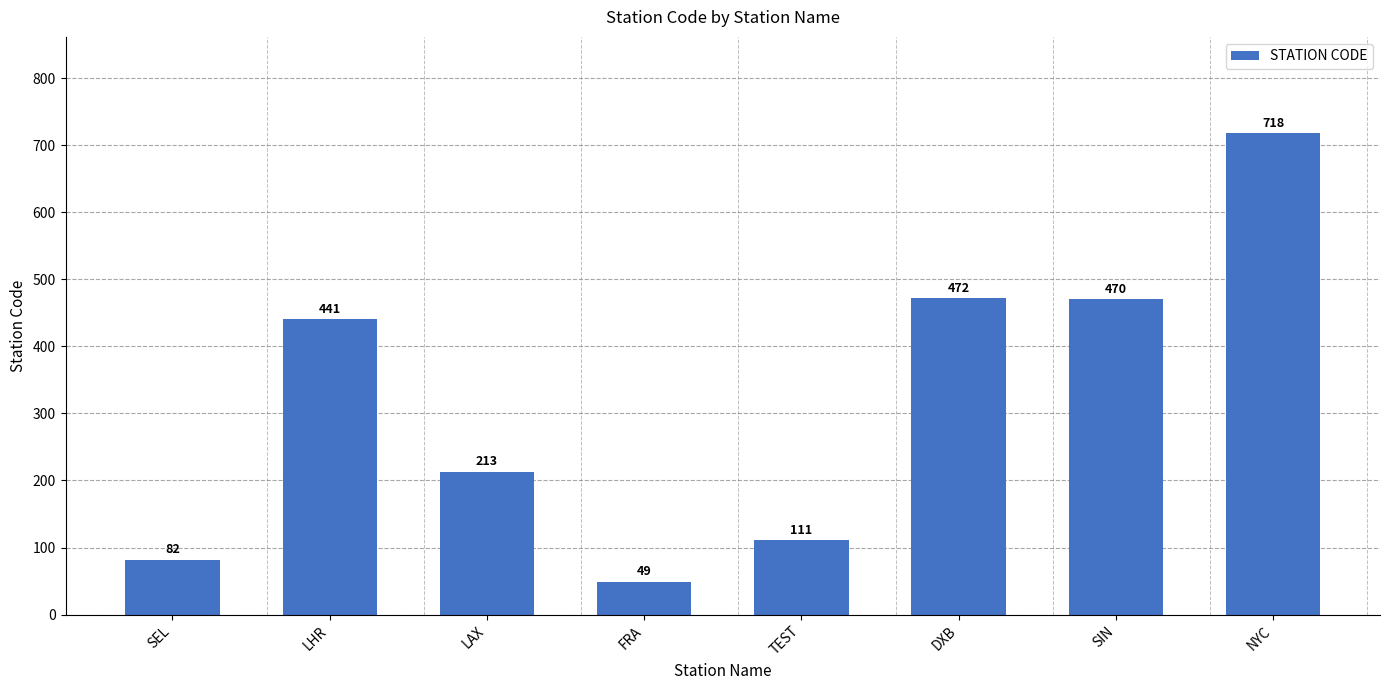

What position from the right is FRA?

5